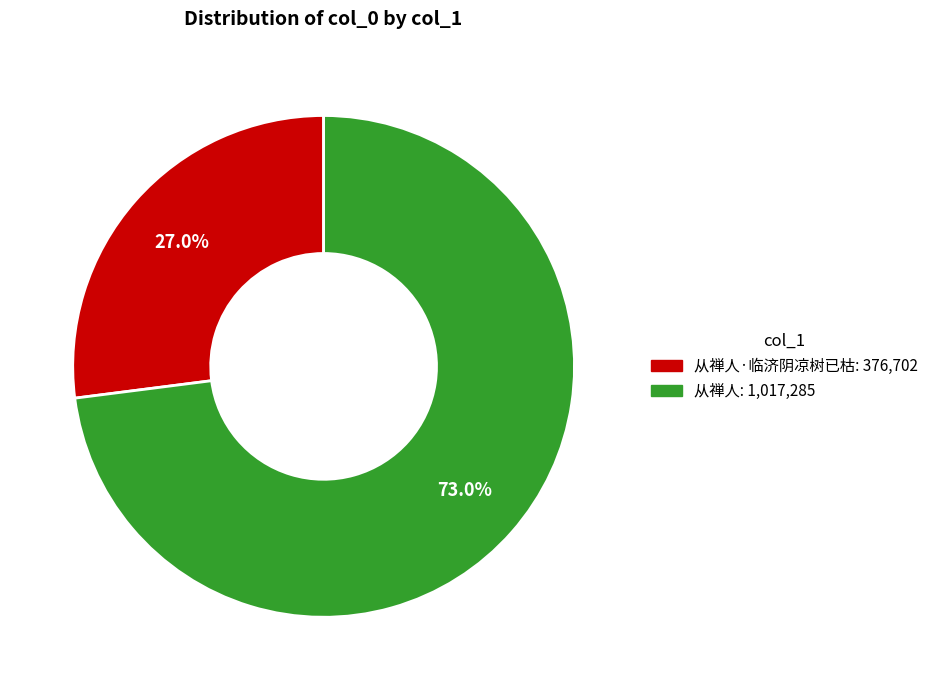

How many segments does this pie chart have?

2